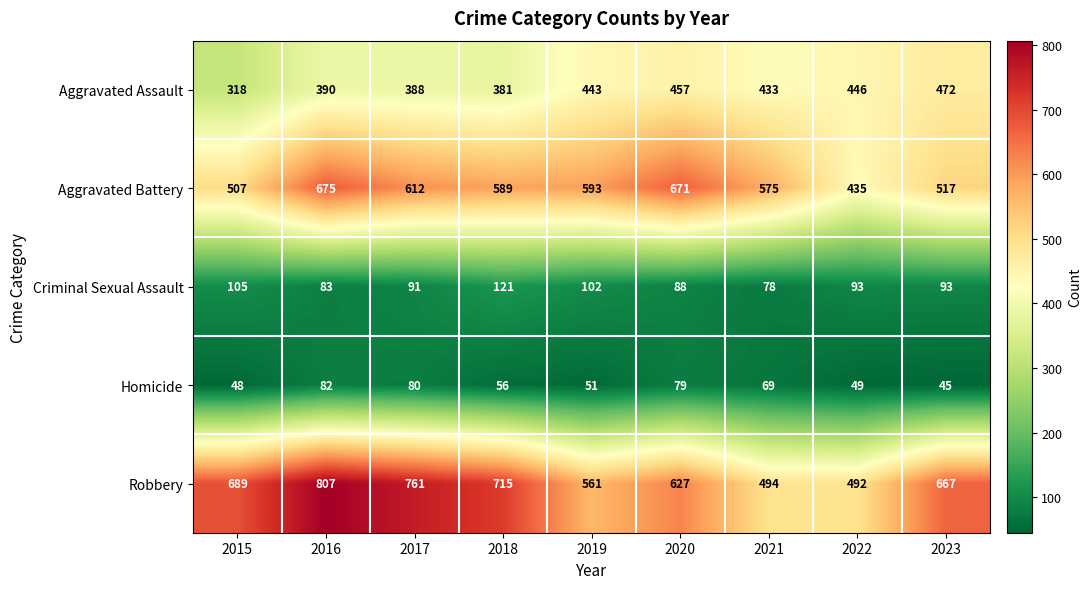

What is the difference between the maximum and minimum values in the Aggravated Assault series?

154